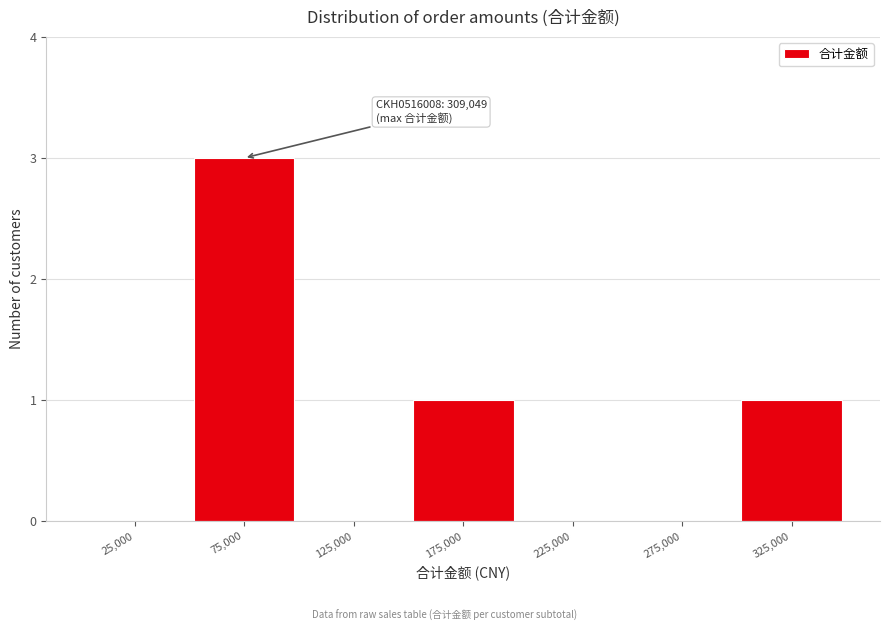

Over which range of the x-axis is the bar tallest?

50000 to 100000